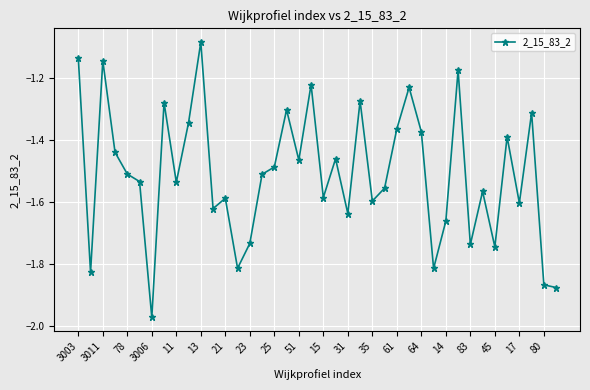

True or false: the data has more than 0 interior local peaks.

True